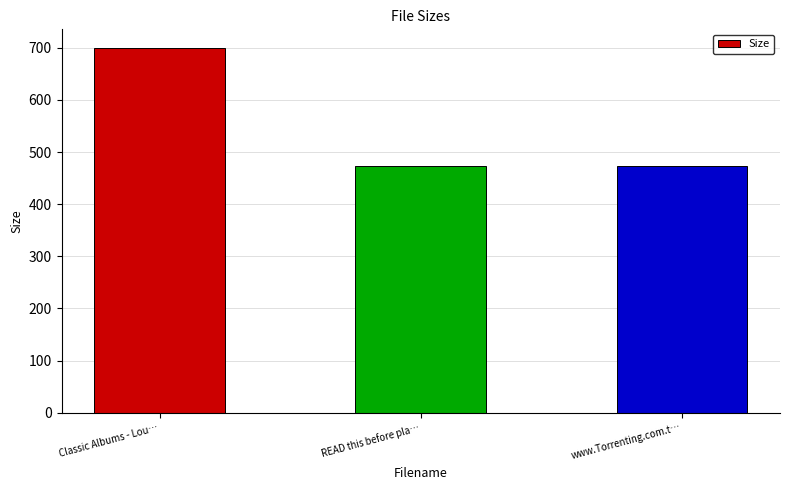

What is the label of the 3rd bar from the right?

Classic Albums - Lou…